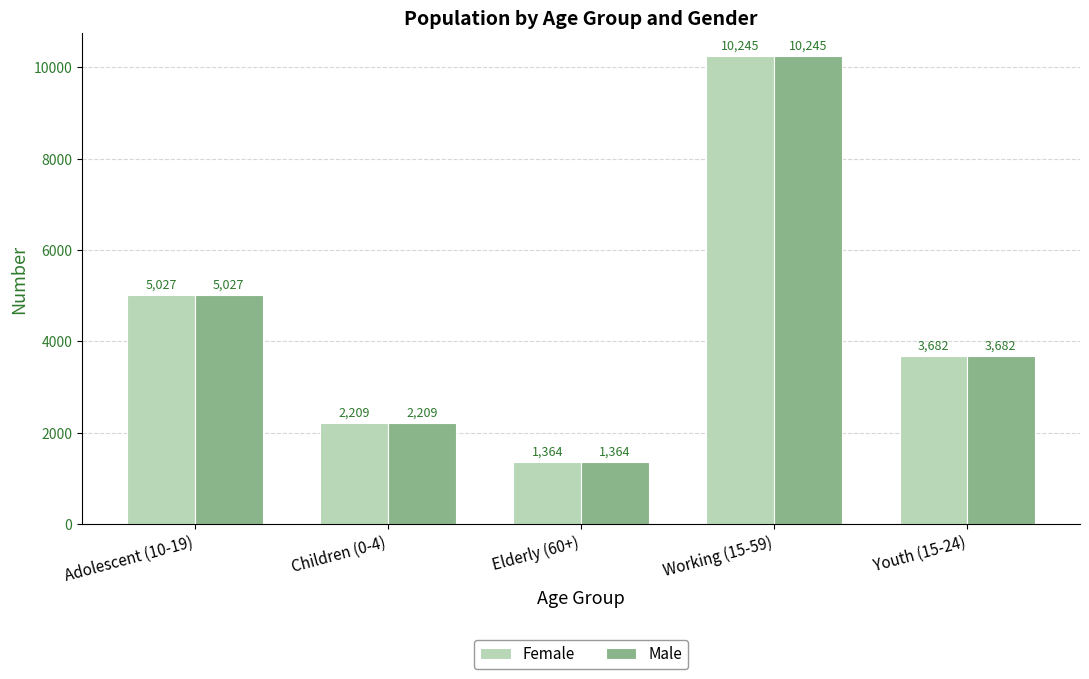

At how many categories does at least one series exceed 8804?

1